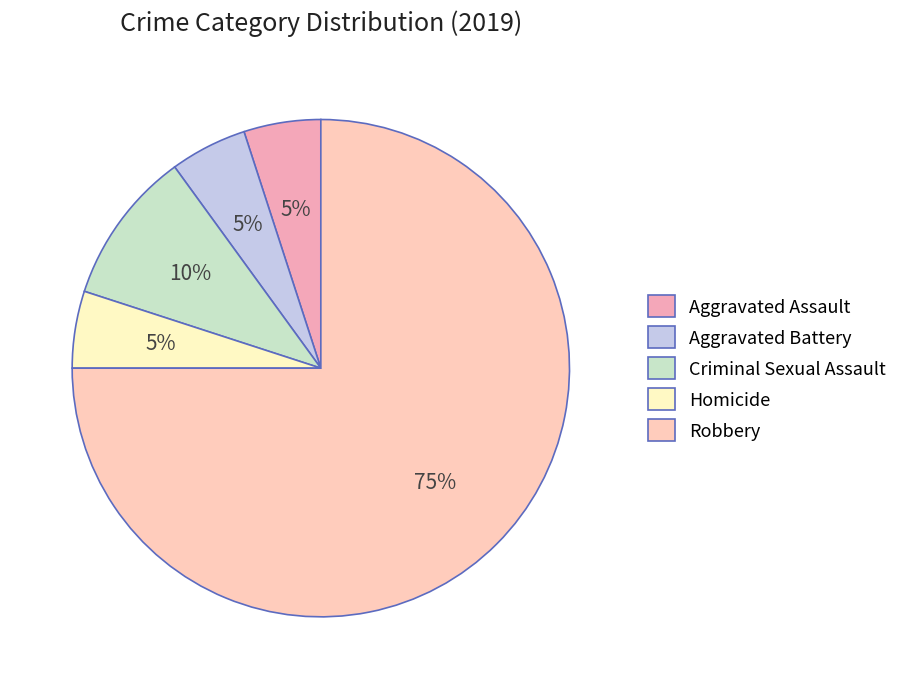

How many slices are in this pie chart?

5